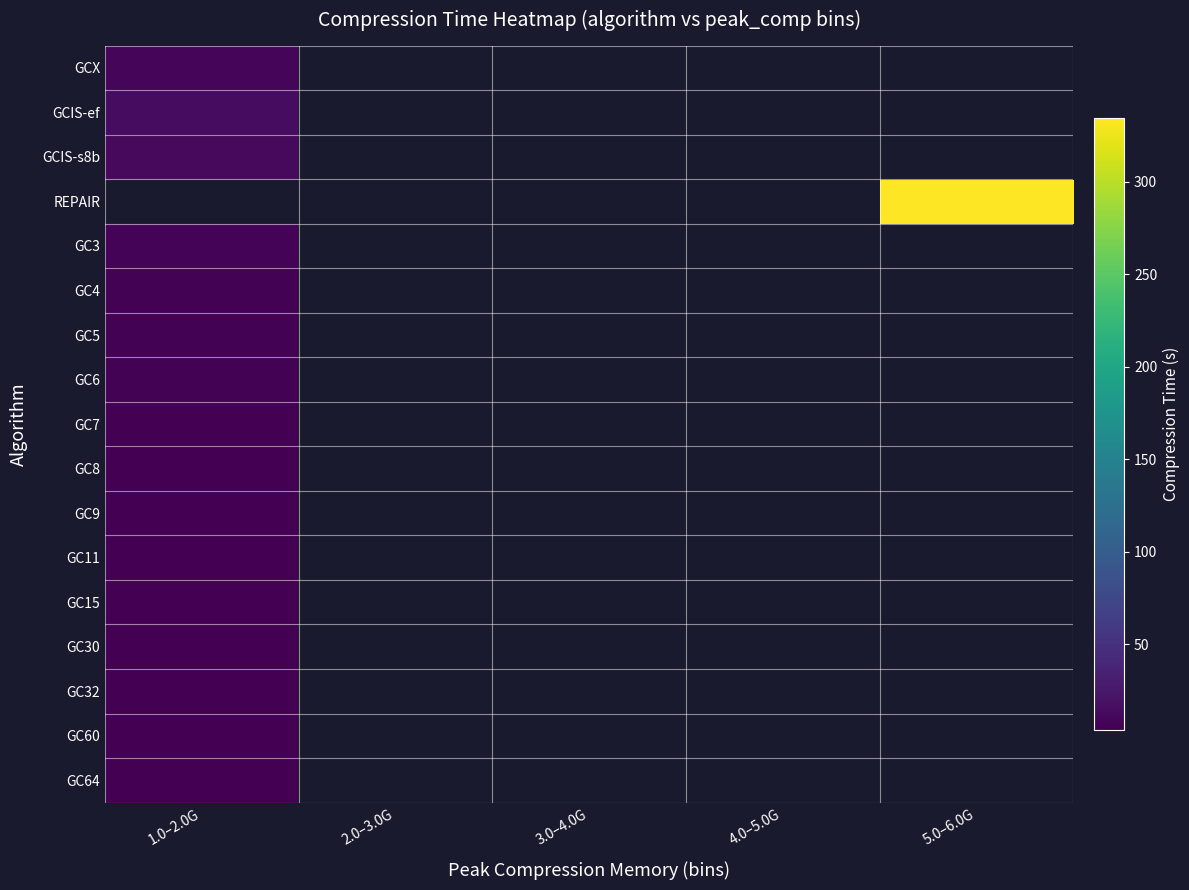

Which label corresponds to the largest value in the chart?

5.0–6.0G